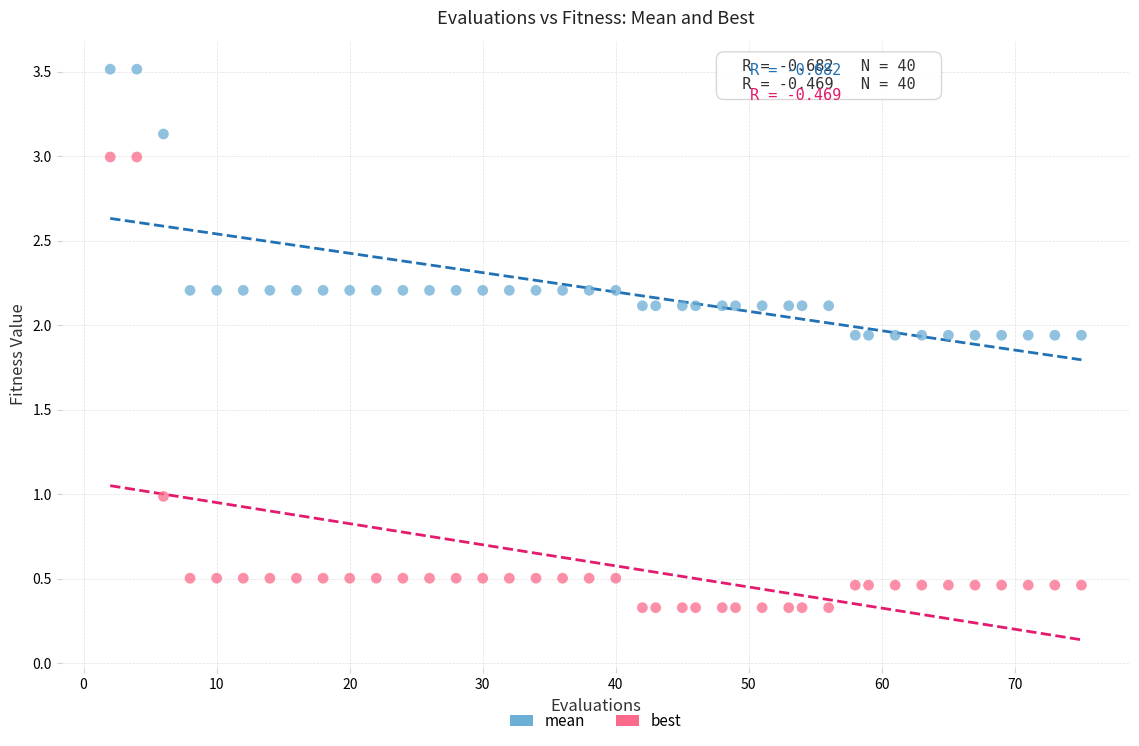

What are all the series names shown in the legend?

mean, best